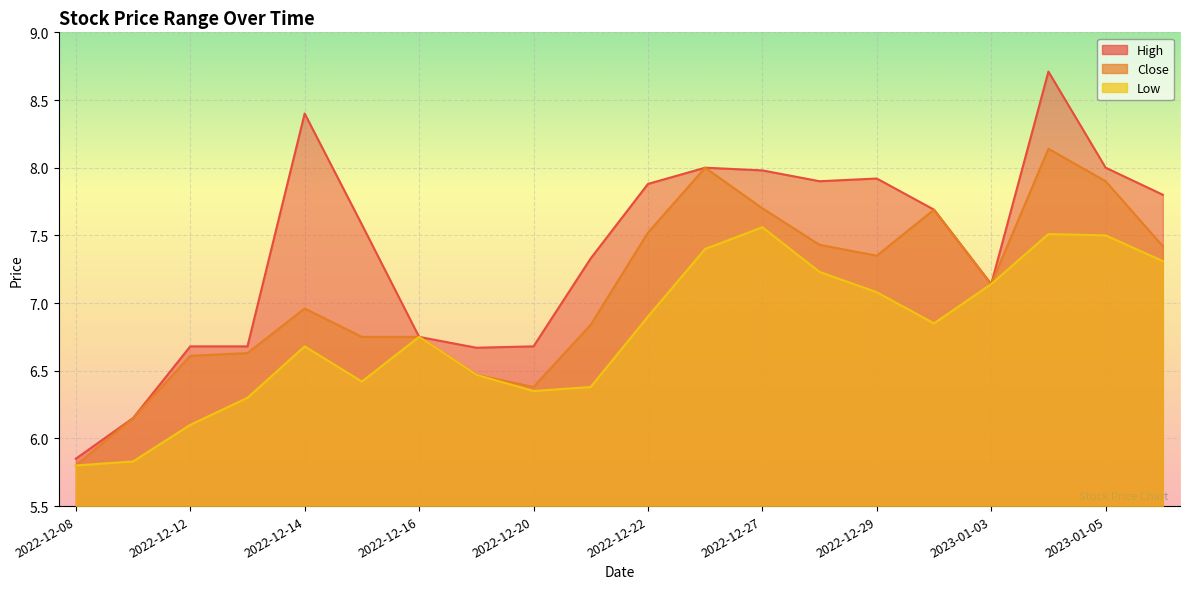

What are all the series names shown in the legend?

High, Close, Low